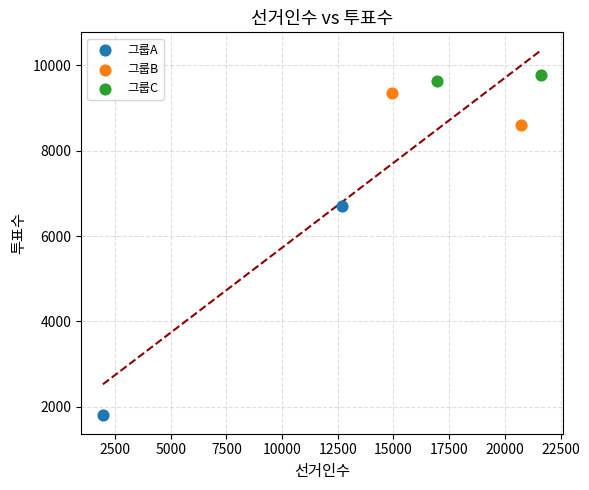

Which series contains the lowest Y value?

그룹A